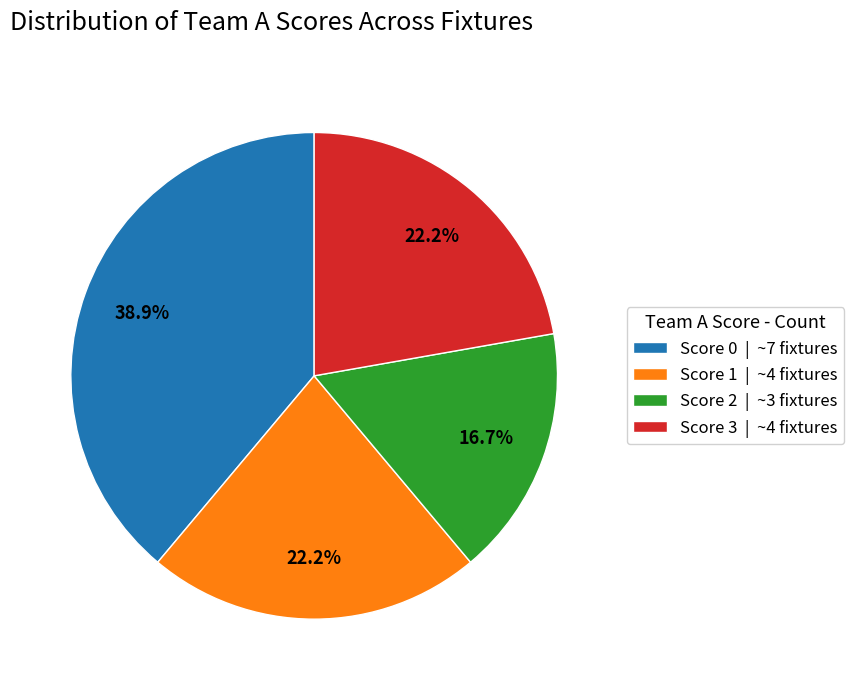

How many segments does this pie chart have?

4